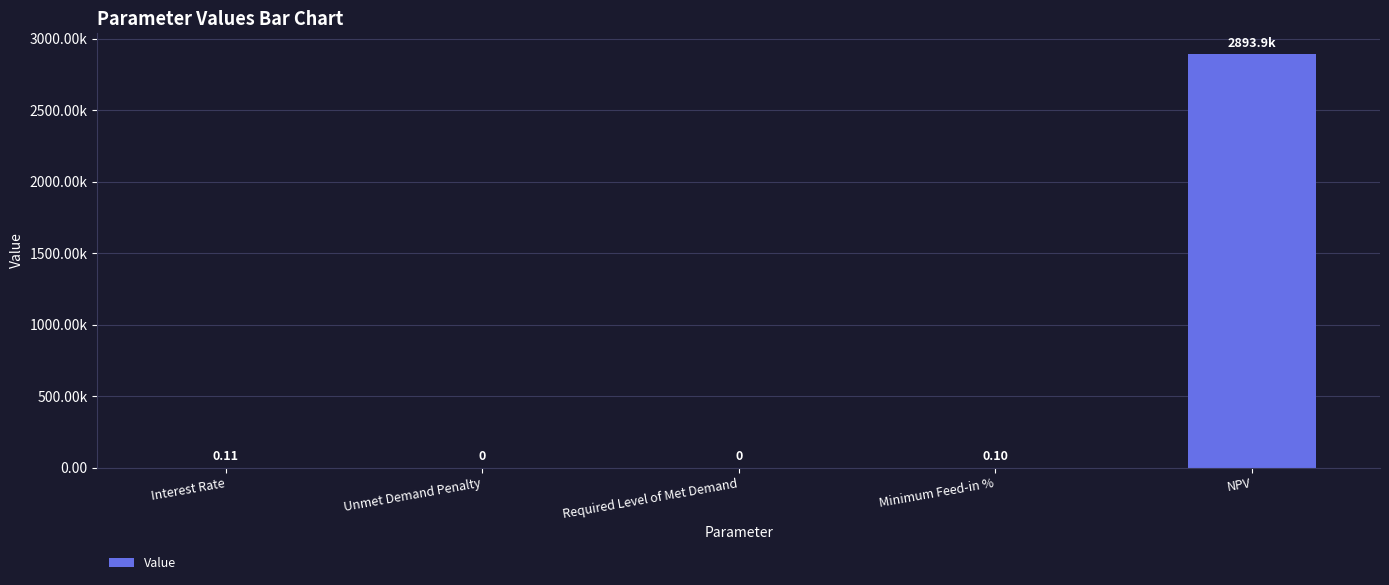

Count the number of data series in this chart.

1